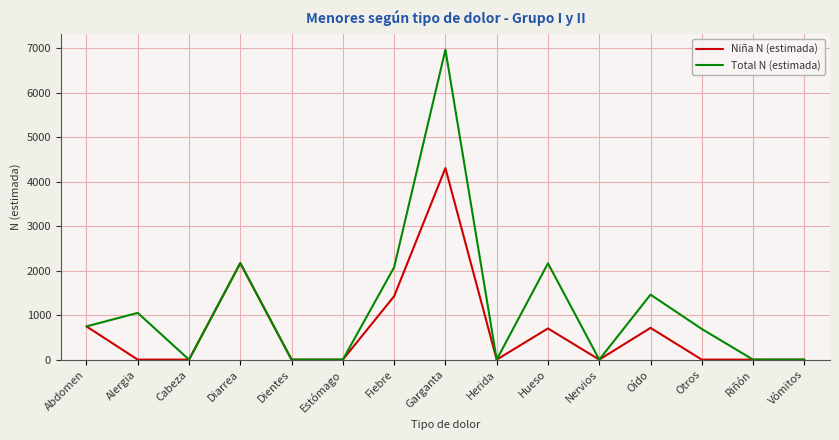

What is the difference between the Total N (estimada) values at Cabeza and Fiebre?

2076